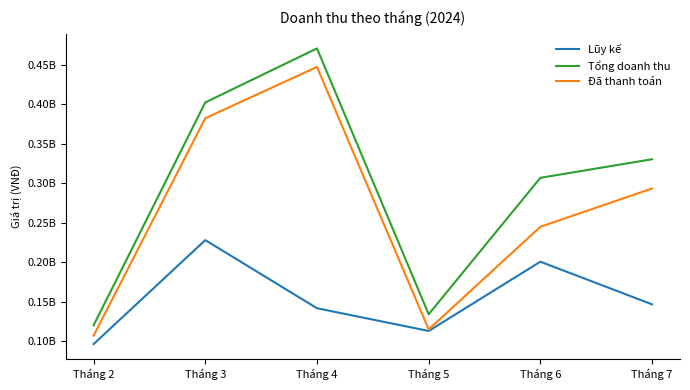

True or false: Đã thanh toán and Lũy kế intersect in this chart.

False